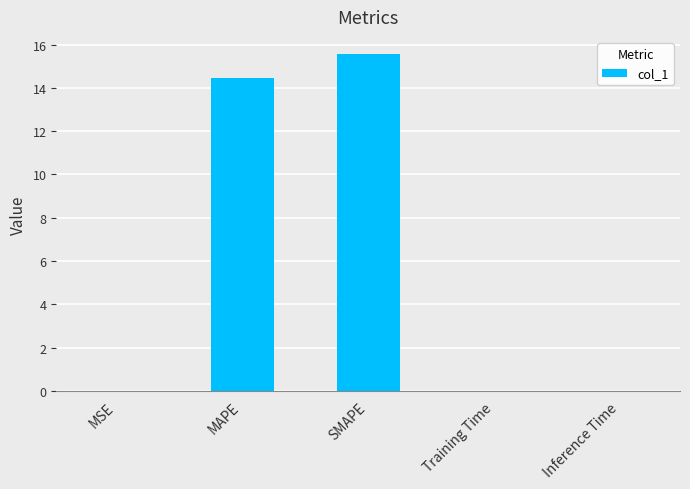

Between SMAPE and MAPE, which is larger?

SMAPE